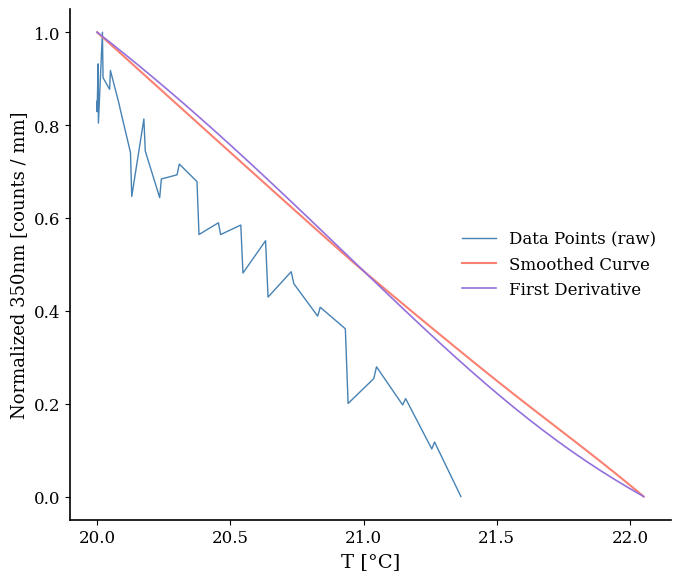

What is the maximum value shown in the chart?

1.0